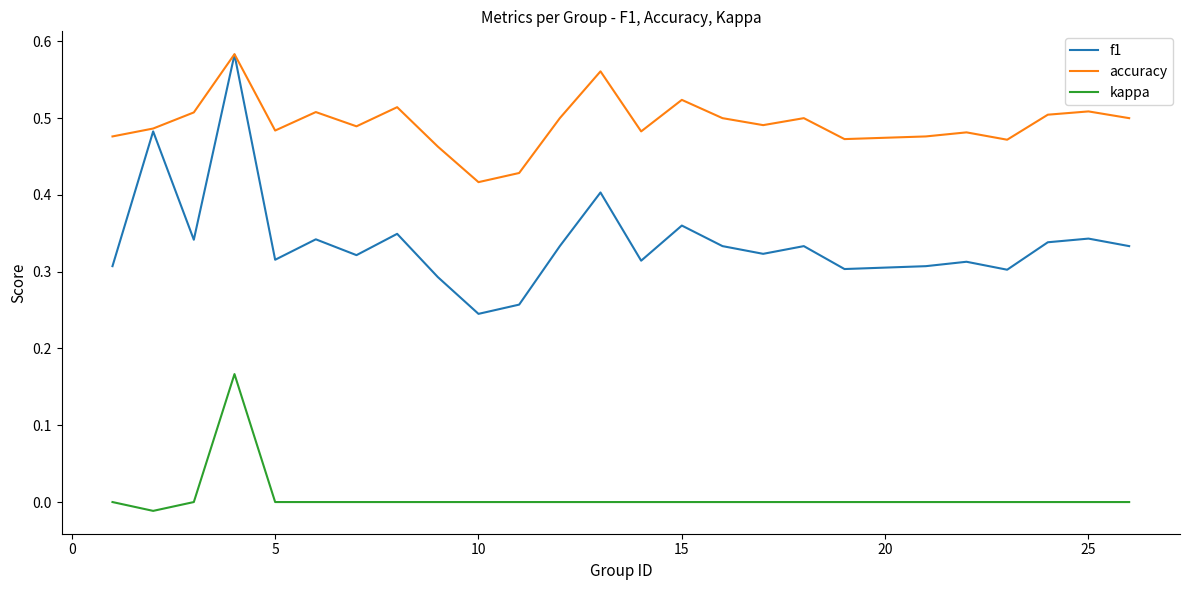

Which series has the largest range (max minus min)?

f1